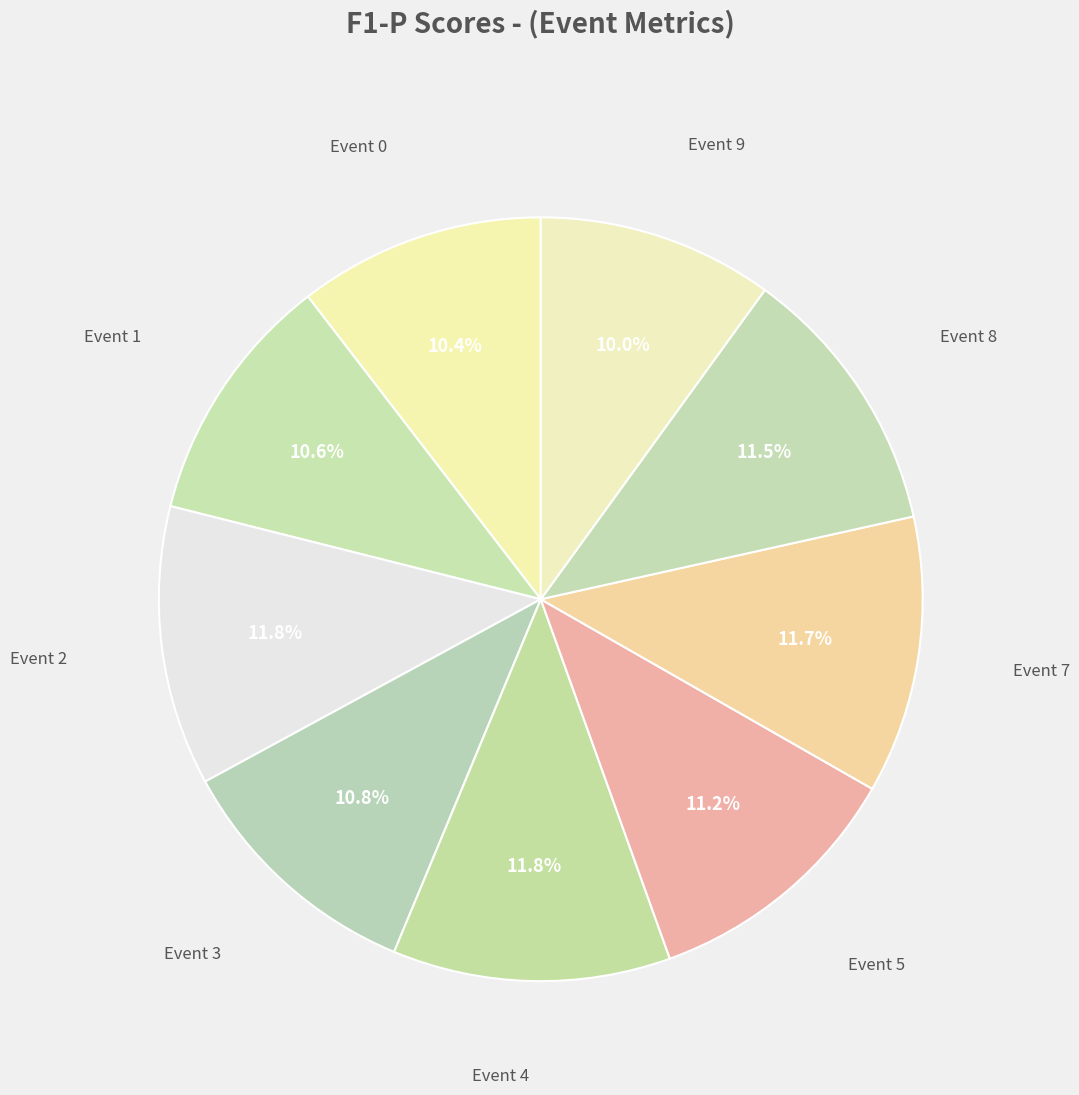

How many segments does this pie chart have?

9